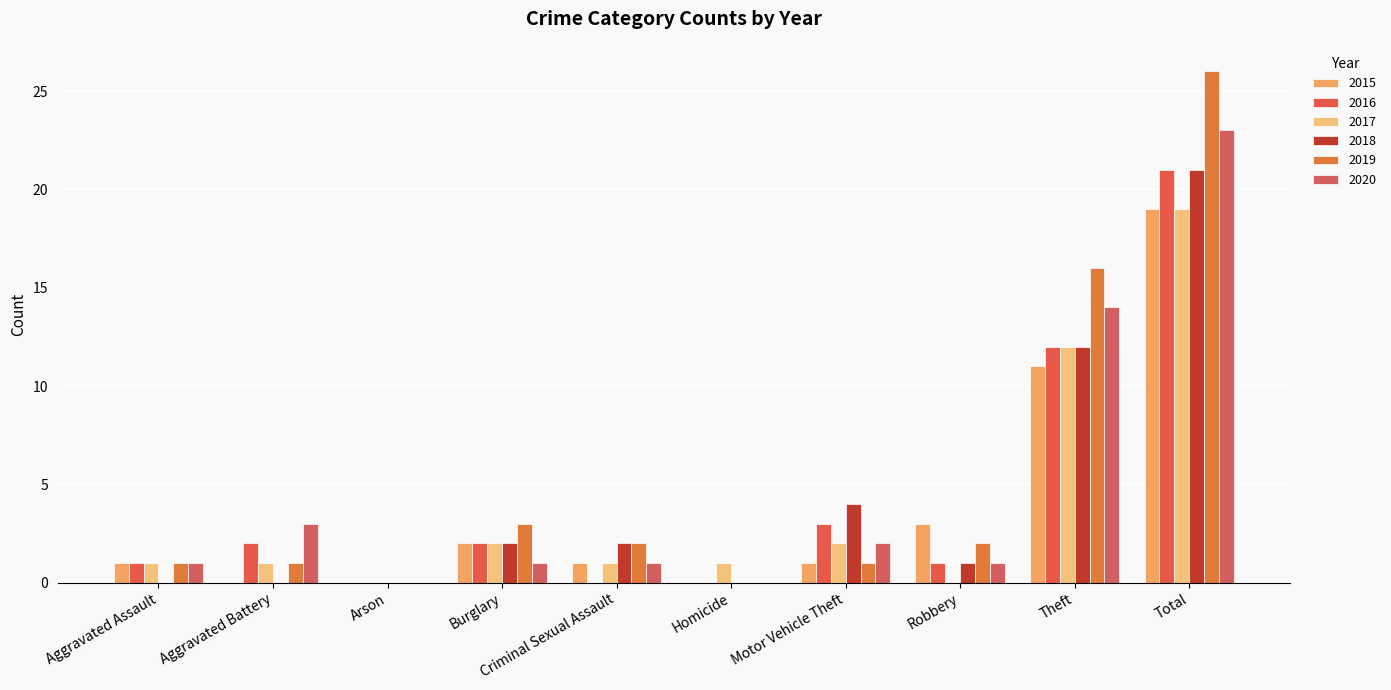

Count the number of data series in this chart.

6